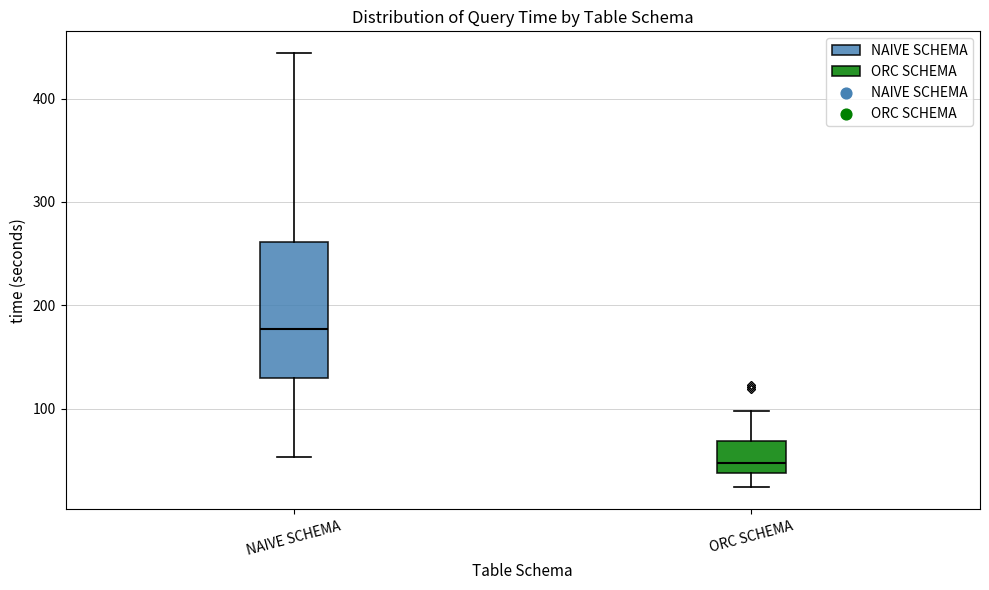

Where does the median line of the box for ORC SCHEMA sit on the y-axis? The values are not printed on the chart, so give them approximately, as read against the axis.

50